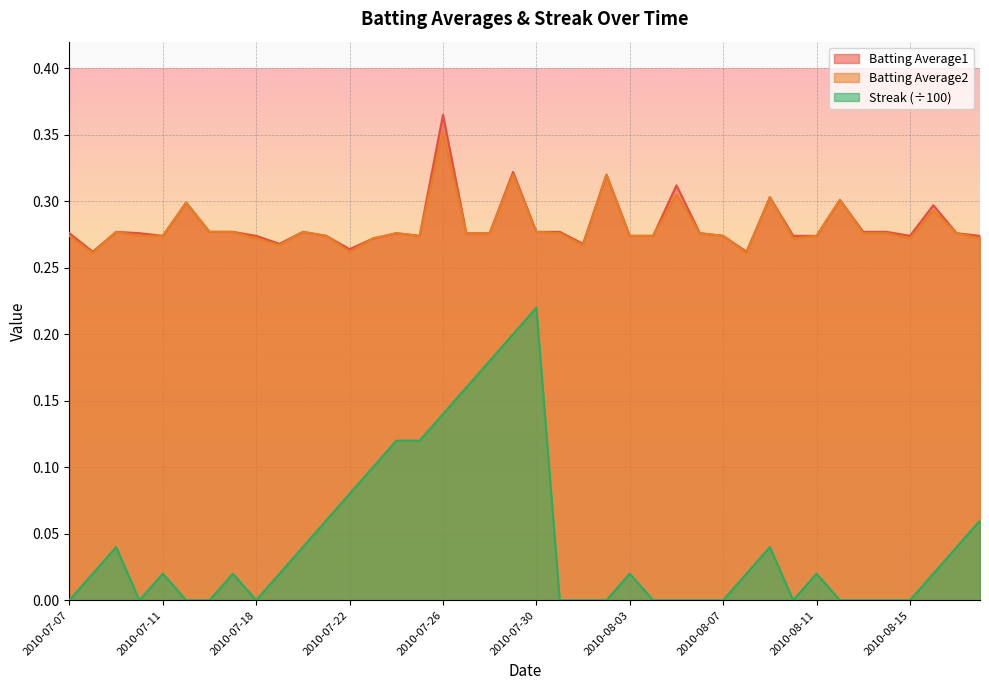

The value of Batting Average2 at 2010-08-14 is 0.3. True or false?

True